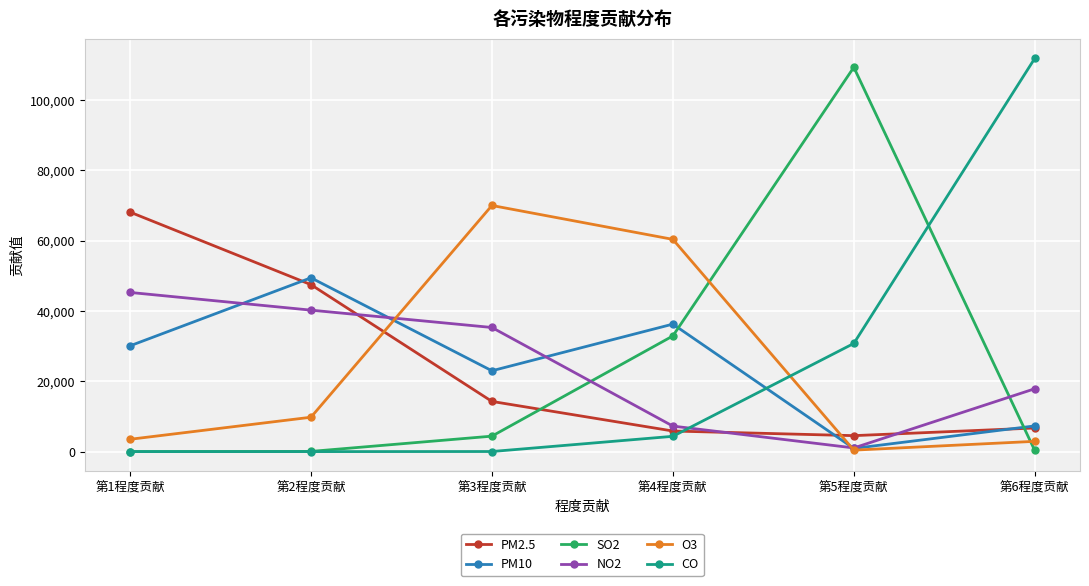

Is the value of O3 at 第4程度贡献 greater than the value of NO2 at 第4程度贡献?

Yes